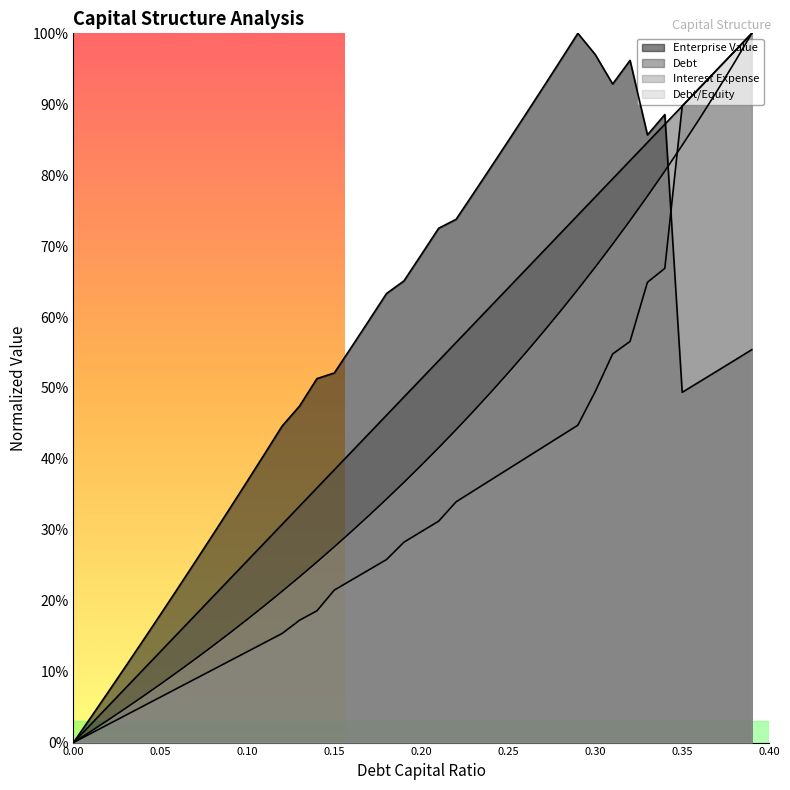

What is the difference between the second highest and second lowest values in the debt series?

0.9